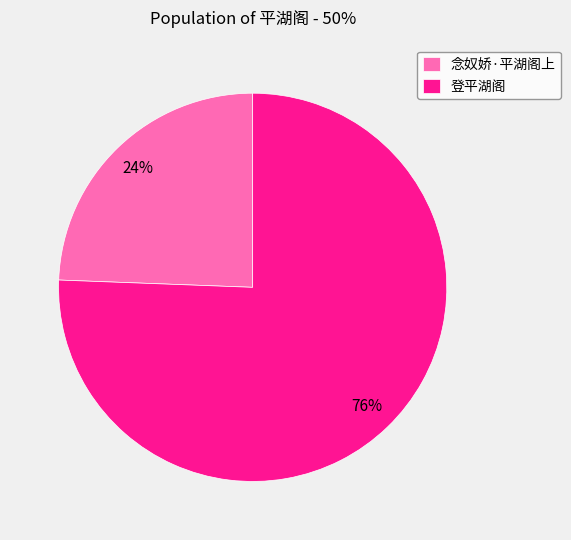

Which slice is the largest?

登平湖阁